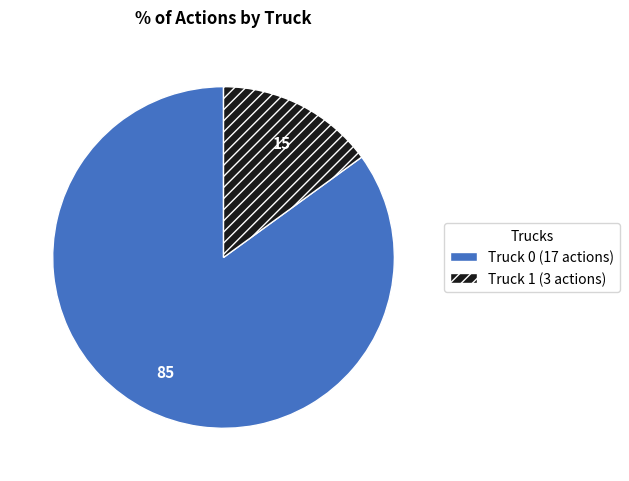

Do Truck 0 and Truck 1 together represent more than half of the pie?

Yes